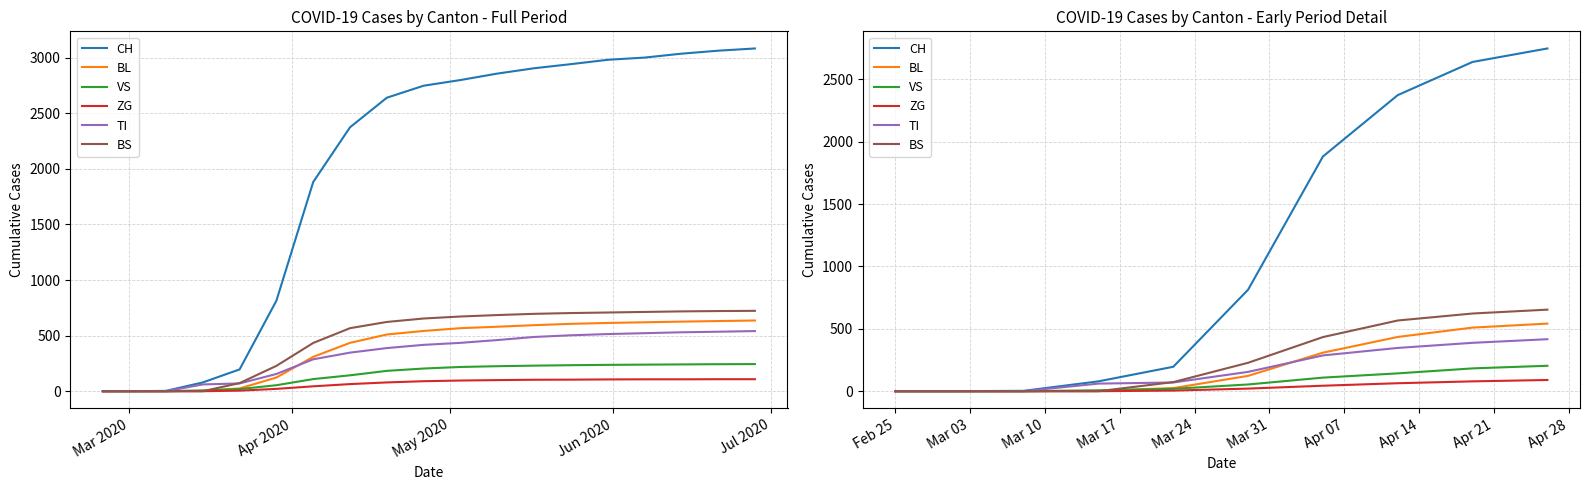

Is the value of BL at 5 greater than the value of BS at 5?

No